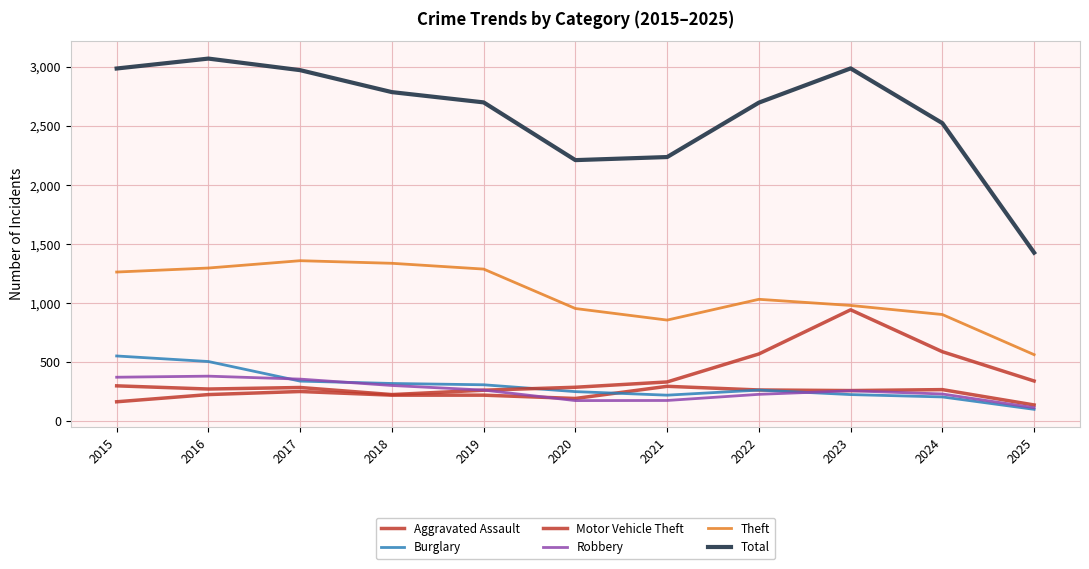

Where is the first local minimum for Burglary?

2021